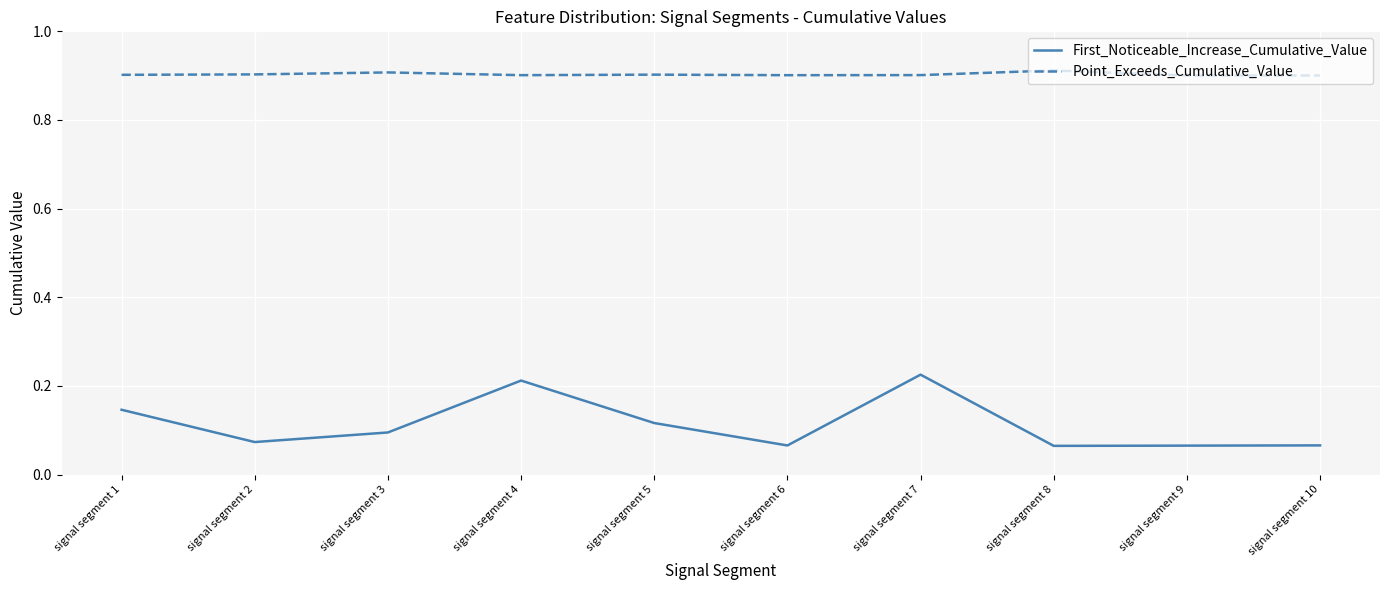

True or false: Point_Exceeds_Cumulative_Value has a value of 1.5 at signal segment 2.

False